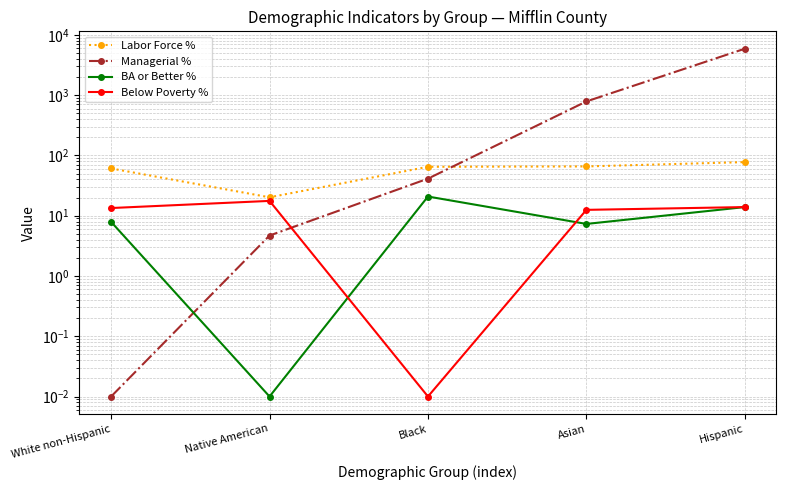

What is the sum of the Managerial % values at Hispanic and Asian?

6678.3